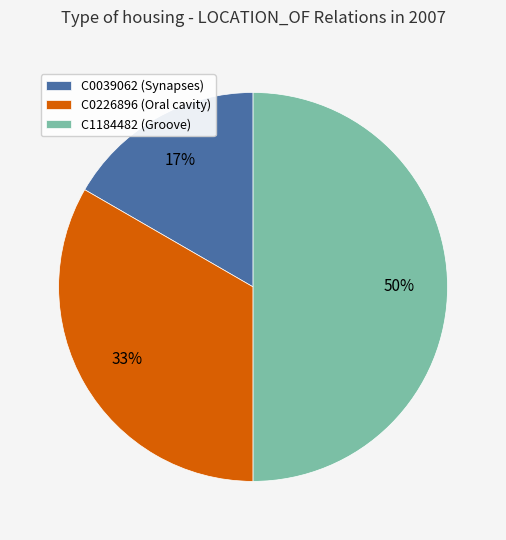

What percentage is the C1184482 (Groove) slice, to the nearest percent?

50%